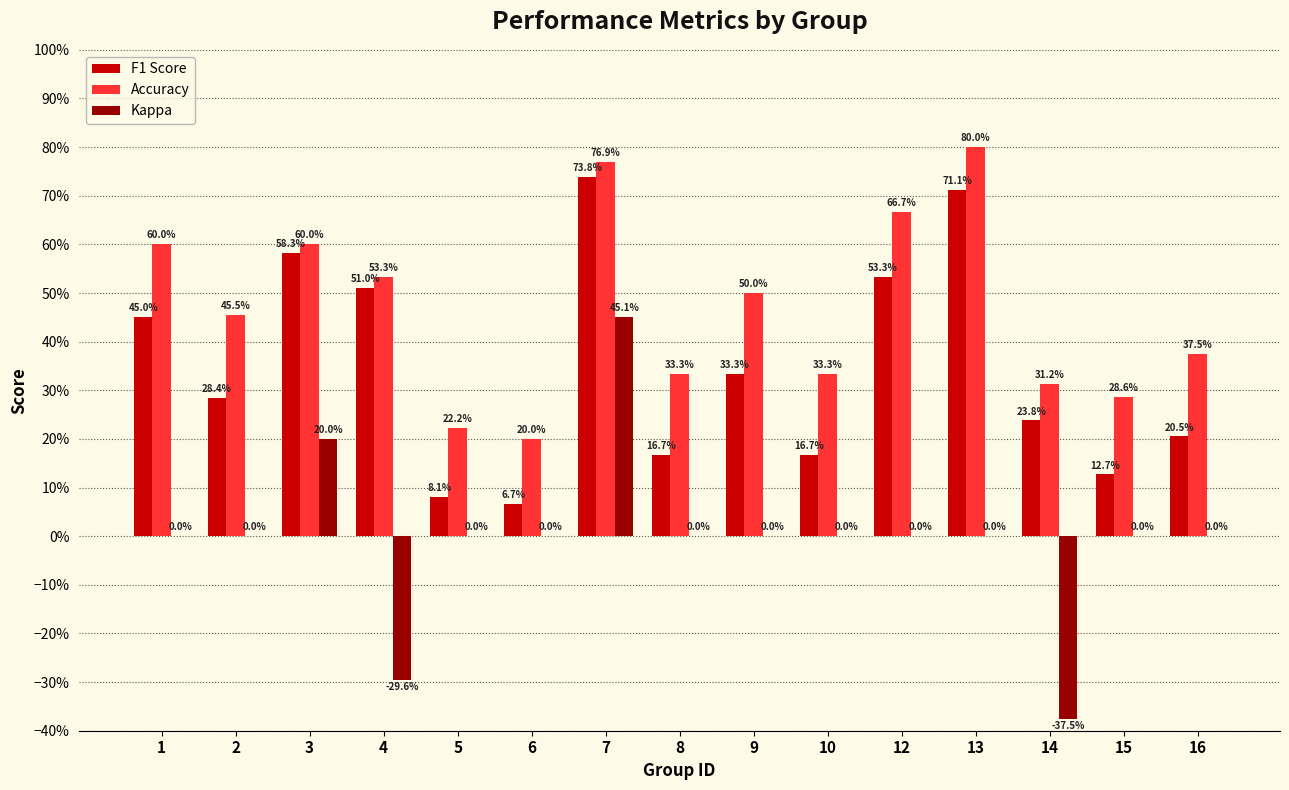

What are all the series names shown in the legend?

F1 Score, Accuracy, Kappa